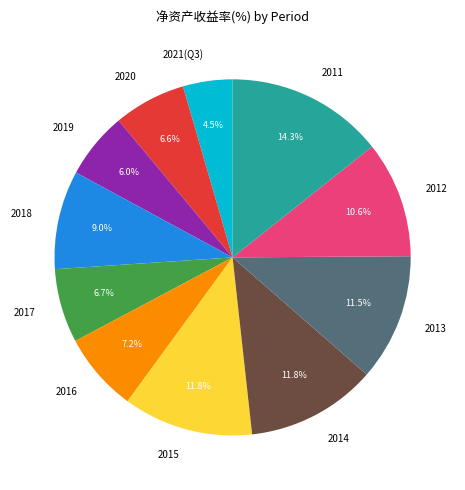

Is there any slice that represents more than half of the pie?

No